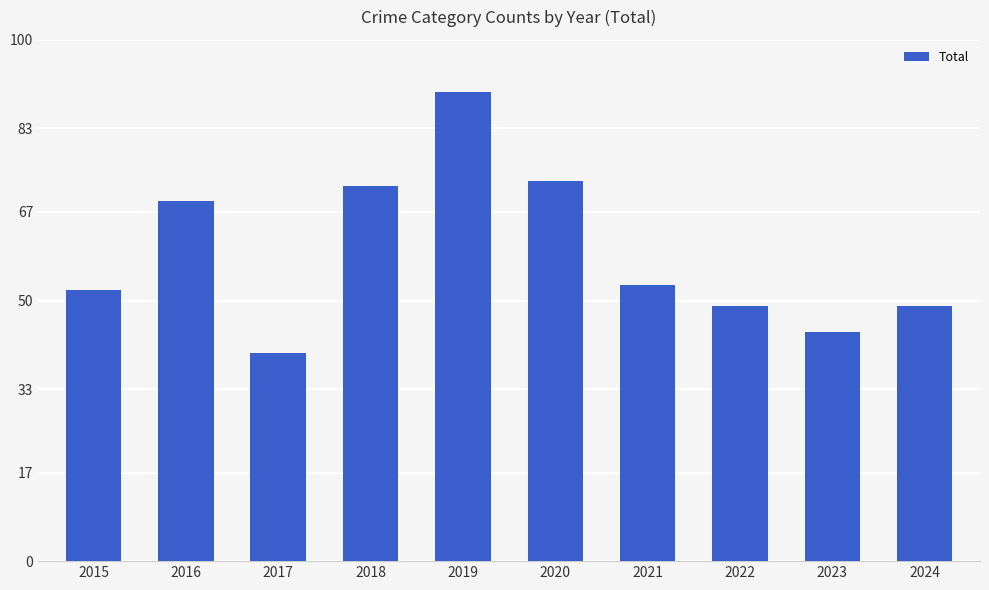

What is the maximum value shown in the chart?

90